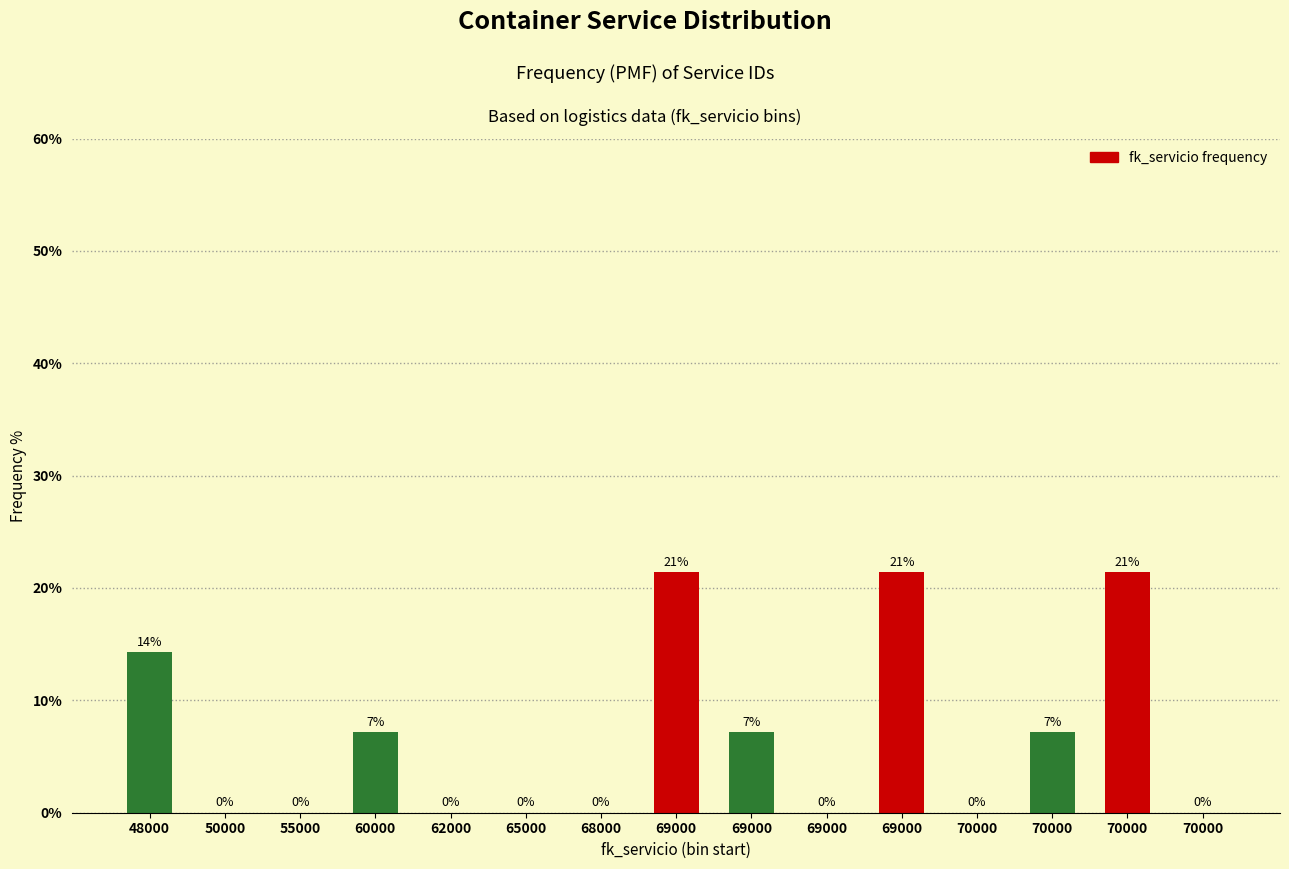

Count the number of categories in the chart.

15